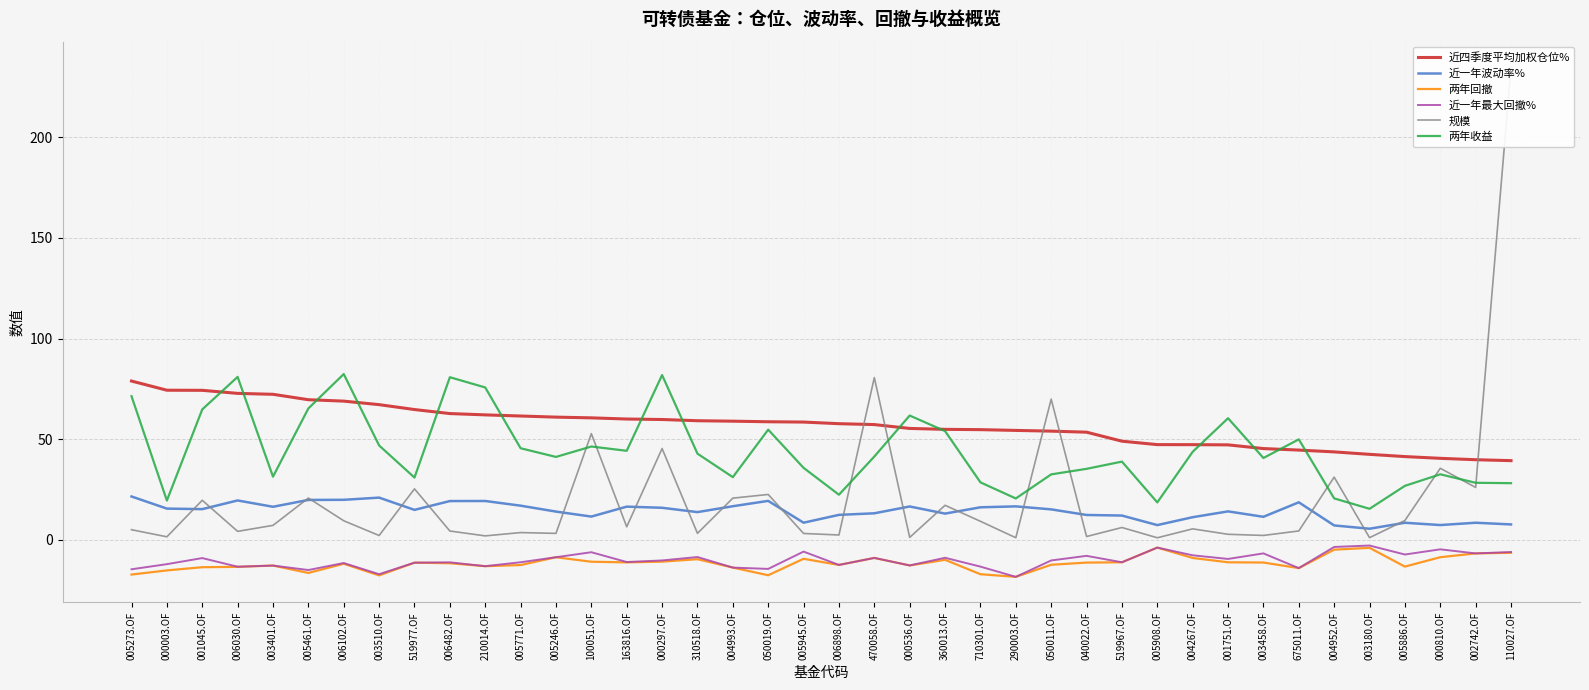

Reading left to right, transcribe all the data shown in this chart.

近四季度平均加权仓位%: 005273.OF=78.9	000003.OF=74.4	001045.OF=74.3	006030.OF=72.8	003401.OF=72.3	005461.OF=69.7	006102.OF=69.0	003510.OF=67.2	519977.OF=64.8	006482.OF=62.8	210014.OF=62.1	005771.OF=61.6	005246.OF=61.0	100051.OF=60.6	163816.OF=60.1	000297.OF=59.8	310518.OF=59.2	004993.OF=59.0	050019.OF=58.7	005945.OF=58.5	006898.OF=57.7	470058.OF=57.3	000536.OF=55.4	360013.OF=54.9	710301.OF=54.8	290003.OF=54.4	050011.OF=54.0	040022.OF=53.5	519967.OF=49.0	005908.OF=47.3	004267.OF=47.3	001751.OF=47.2	003458.OF=45.4	675011.OF=44.6	004952.OF=43.7	003180.OF=42.5	005886.OF=41.4	000810.OF=40.5	002742.OF=39.8	110027.OF=39.4
近一年波动率%: 005273.OF=21.6	000003.OF=15.6	001045.OF=15.3	006030.OF=19.6	003401.OF=16.5	005461.OF=19.9	006102.OF=19.9	003510.OF=21.0	519977.OF=14.9	006482.OF=19.3	210014.OF=19.3	005771.OF=17.0	005246.OF=14.1	100051.OF=11.6	163816.OF=16.5	000297.OF=16.0	310518.OF=13.8	004993.OF=16.7	050019.OF=19.4	005945.OF=8.6	006898.OF=12.4	470058.OF=13.2	000536.OF=16.6	360013.OF=13.1	710301.OF=16.2	290003.OF=16.7	050011.OF=15.2	040022.OF=12.4	519967.OF=12.1	005908.OF=7.4	004267.OF=11.3	001751.OF=14.2	003458.OF=11.5	675011.OF=18.7	004952.OF=7.2	003180.OF=5.5	005886.OF=8.5	000810.OF=7.4	002742.OF=8.5	110027.OF=7.7
两年回撤: 005273.OF=-17.2	000003.OF=-15.2	001045.OF=-13.6	006030.OF=-13.4	003401.OF=-12.8	005461.OF=-16.4	006102.OF=-11.8	003510.OF=-17.6	519977.OF=-11.3	006482.OF=-11.6	210014.OF=-13.1	005771.OF=-12.5	005246.OF=-8.6	100051.OF=-10.8	163816.OF=-11.2	000297.OF=-10.8	310518.OF=-9.6	004993.OF=-13.8	050019.OF=-17.6	005945.OF=-9.4	006898.OF=-12.4	470058.OF=-8.9	000536.OF=-12.7	360013.OF=-9.9	710301.OF=-17.1	290003.OF=-18.4	050011.OF=-12.3	040022.OF=-11.3	519967.OF=-11.1	005908.OF=-3.8	004267.OF=-9.0	001751.OF=-11.1	003458.OF=-11.2	675011.OF=-14.0	004952.OF=-4.8	003180.OF=-3.9	005886.OF=-13.3	000810.OF=-8.6	002742.OF=-6.7	110027.OF=-6.4
近一年最大回撤%: 005273.OF=-14.6	000003.OF=-12.1	001045.OF=-9.0	006030.OF=-13.3	003401.OF=-12.8	005461.OF=-15.0	006102.OF=-11.5	003510.OF=-17.0	519977.OF=-11.3	006482.OF=-11.1	210014.OF=-13.1	005771.OF=-11.1	005246.OF=-8.6	100051.OF=-6.1	163816.OF=-11.0	000297.OF=-10.2	310518.OF=-8.5	004993.OF=-13.8	050019.OF=-14.4	005945.OF=-5.8	006898.OF=-12.4	470058.OF=-8.9	000536.OF=-12.7	360013.OF=-8.9	710301.OF=-13.3	290003.OF=-18.4	050011.OF=-10.2	040022.OF=-7.9	519967.OF=-11.1	005908.OF=-3.8	004267.OF=-7.6	001751.OF=-9.5	003458.OF=-6.7	675011.OF=-14.0	004952.OF=-3.5	003180.OF=-2.8	005886.OF=-7.3	000810.OF=-4.7	002742.OF=-6.7	110027.OF=-6.0
规模: 005273.OF=5.1	000003.OF=1.6	001045.OF=19.7	006030.OF=4.2	003401.OF=7.2	005461.OF=20.8	006102.OF=9.5	003510.OF=2.2	519977.OF=25.4	006482.OF=4.4	210014.OF=2.0	005771.OF=3.6	005246.OF=3.2	100051.OF=52.8	163816.OF=6.5	000297.OF=45.4	310518.OF=3.3	004993.OF=20.8	050019.OF=22.6	005945.OF=3.2	006898.OF=2.4	470058.OF=80.6	000536.OF=1.2	360013.OF=17.2	710301.OF=9.2	290003.OF=1.1	050011.OF=69.9	040022.OF=1.7	519967.OF=6.2	005908.OF=1.1	004267.OF=5.5	001751.OF=2.8	003458.OF=2.2	675011.OF=4.5	004952.OF=31.2	003180.OF=1.1	005886.OF=9.6	000810.OF=35.6	002742.OF=26.1	110027.OF=234.9
两年收益: 005273.OF=71.4	000003.OF=19.6	001045.OF=64.8	006030.OF=81.0	003401.OF=31.4	005461.OF=65.3	006102.OF=82.4	003510.OF=46.9	519977.OF=31.0	006482.OF=80.8	210014.OF=75.7	005771.OF=45.5	005246.OF=41.2	100051.OF=46.4	163816.OF=44.3	000297.OF=81.9	310518.OF=42.9	004993.OF=31.2	050019.OF=54.8	005945.OF=35.8	006898.OF=22.4	470058.OF=41.4	000536.OF=61.8	360013.OF=54.0	710301.OF=28.6	290003.OF=20.6	050011.OF=32.6	040022.OF=35.3	519967.OF=38.9	005908.OF=18.6	004267.OF=43.8	001751.OF=60.5	003458.OF=40.7	675011.OF=50.0	004952.OF=20.6	003180.OF=15.4	005886.OF=26.9	000810.OF=32.6	002742.OF=28.4	110027.OF=28.2